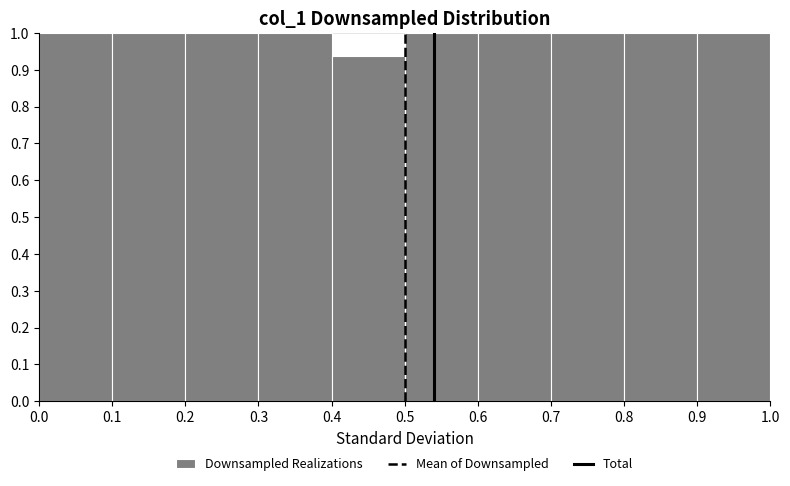

What is the height of the bar covering 0.3 to 0.4 on the x-axis? The values are not printed on the chart, so give them approximately, as read against the axis.

1.00